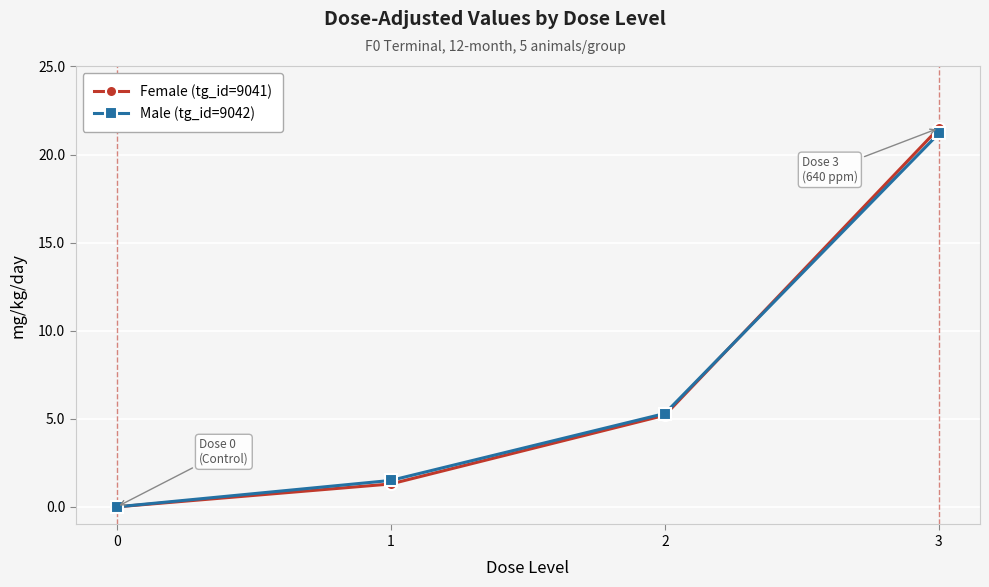

How many values in the Female (tg_id=9041) series exceed 5?

2